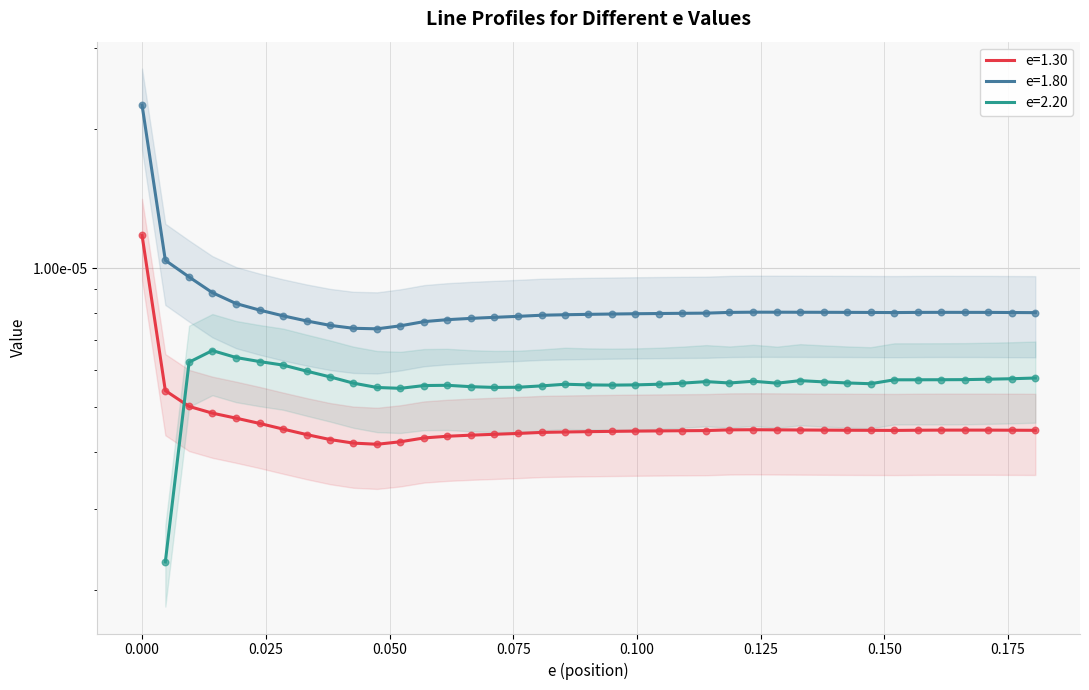

Which series has the largest Y range (max minus min)?

e=1.80